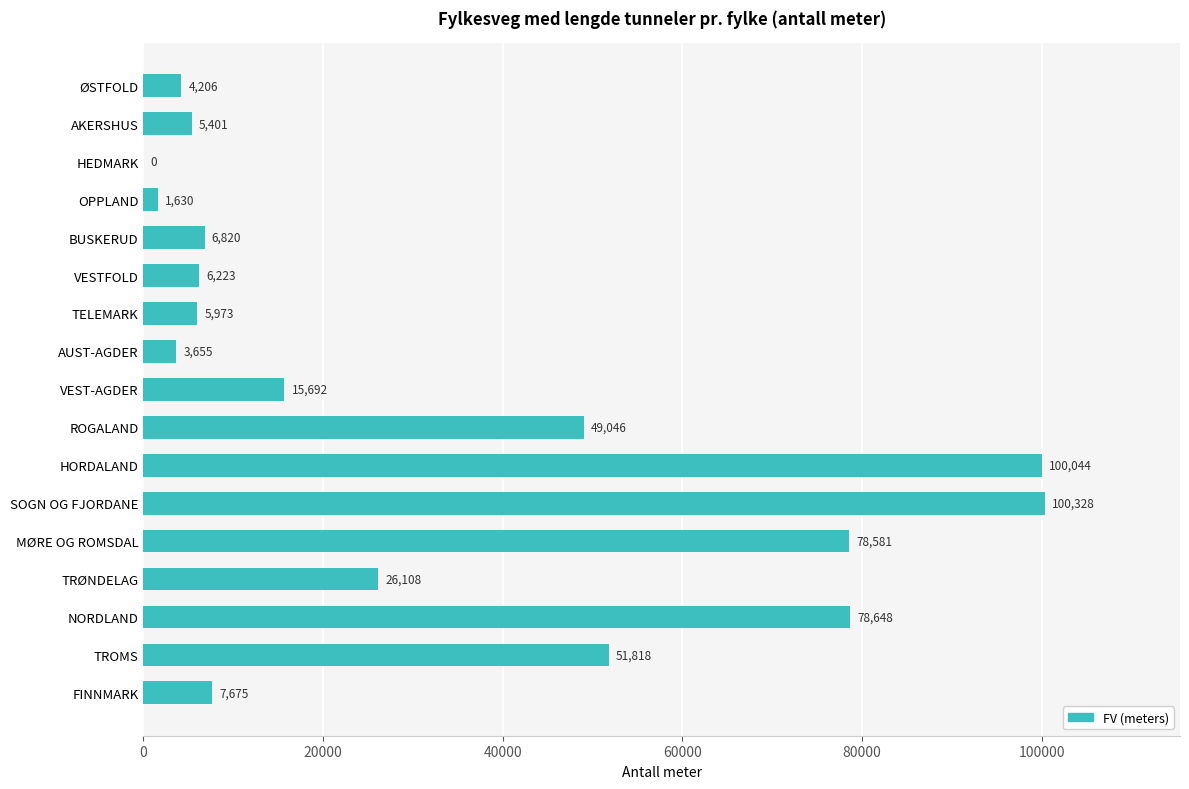

How many series are shown in this chart?

1